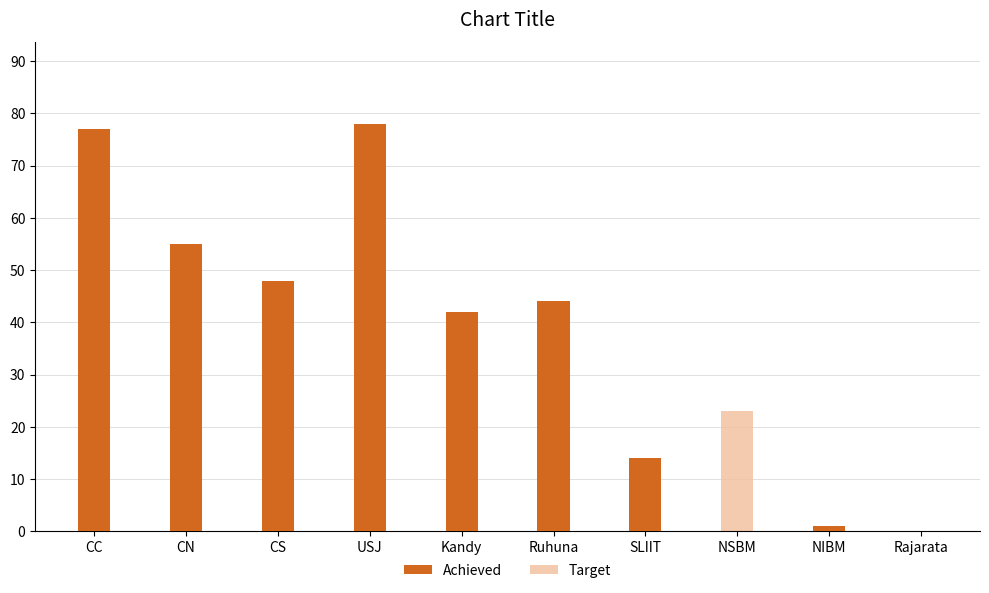

At SLIIT, list the series in order from largest to smallest.

Achieved, Target